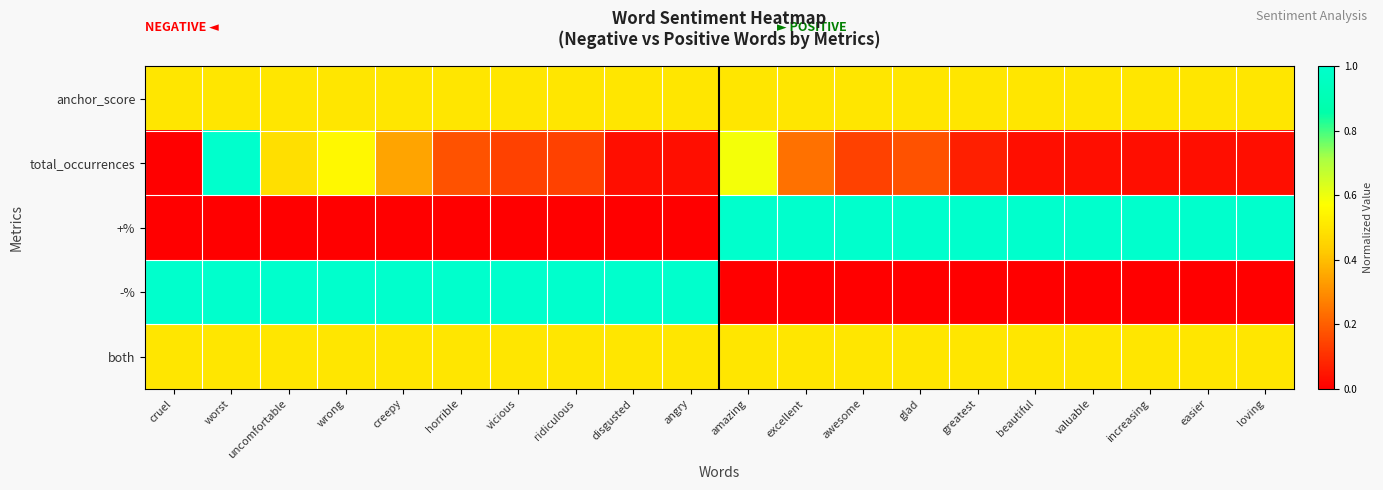

Reading left to right, what are all the values shown in this chart?

anchor_score: cruel=0.5	worst=0.5	uncomfortable=0.5	wrong=0.5	creepy=0.5	horrible=0.5	vicious=0.5	ridiculous=0.5	disgusted=0.5	angry=0.5	amazing=0.5	excellent=0.5	awesome=0.5	glad=0.5	greatest=0.5	beautiful=0.5	valuable=0.5	increasing=0.5	easier=0.5	loving=0.5
total_occurrences: cruel=0.0	worst=1.0	uncomfortable=0.5	wrong=0.6	creepy=0.3	horrible=0.2	vicious=0.1	ridiculous=0.1	disgusted=0.0	angry=0.0	amazing=0.6	excellent=0.2	awesome=0.1	glad=0.2	greatest=0.1	beautiful=0.0	valuable=0.0	increasing=0.0	easier=0.0	loving=0.0
+%: cruel=0.0	worst=0.0	uncomfortable=0.0	wrong=0.0	creepy=0.0	horrible=0.0	vicious=0.0	ridiculous=0.0	disgusted=0.0	angry=0.0	amazing=1.0	excellent=1.0	awesome=1.0	glad=1.0	greatest=1.0	beautiful=1.0	valuable=1.0	increasing=1.0	easier=1.0	loving=1.0
-%: cruel=1.0	worst=1.0	uncomfortable=1.0	wrong=1.0	creepy=1.0	horrible=1.0	vicious=1.0	ridiculous=1.0	disgusted=1.0	angry=1.0	amazing=0.0	excellent=0.0	awesome=0.0	glad=0.0	greatest=0.0	beautiful=0.0	valuable=0.0	increasing=0.0	easier=0.0	loving=0.0
both: cruel=0.5	worst=0.5	uncomfortable=0.5	wrong=0.5	creepy=0.5	horrible=0.5	vicious=0.5	ridiculous=0.5	disgusted=0.5	angry=0.5	amazing=0.5	excellent=0.5	awesome=0.5	glad=0.5	greatest=0.5	beautiful=0.5	valuable=0.5	increasing=0.5	easier=0.5	loving=0.5